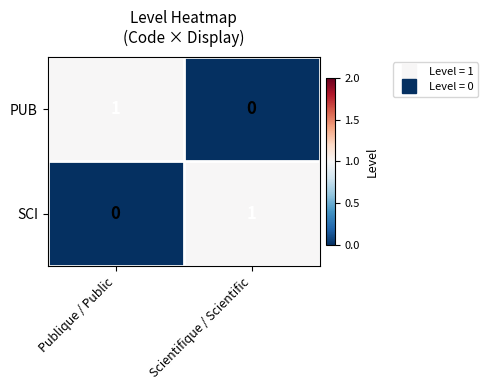

Is it true that SCI equals 2 at Scientifique / Scientific?

False